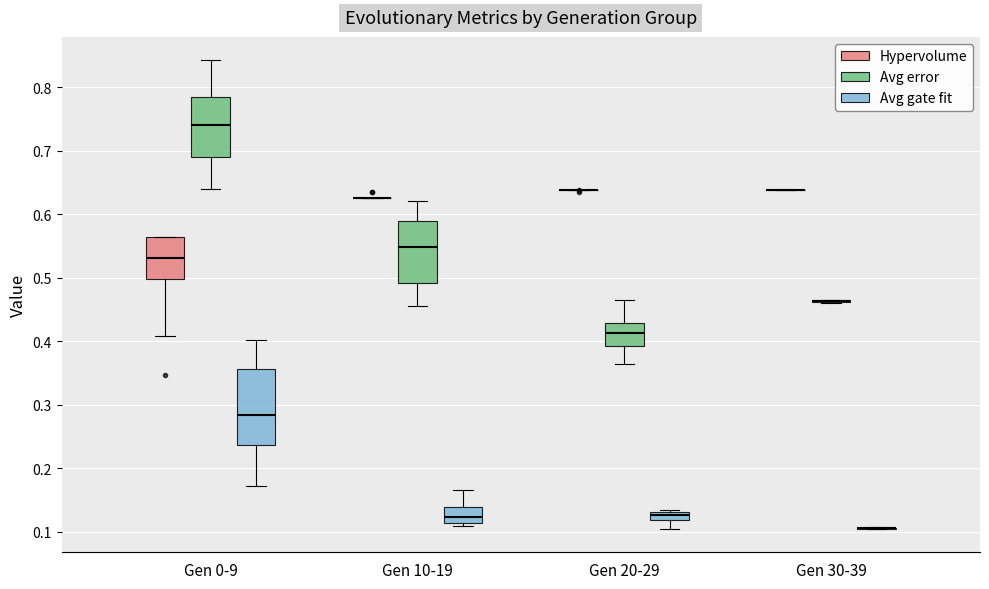

Which box is the tallest, from its lower edge to its upper edge?

Gen 0-9 (Avg gate fit)